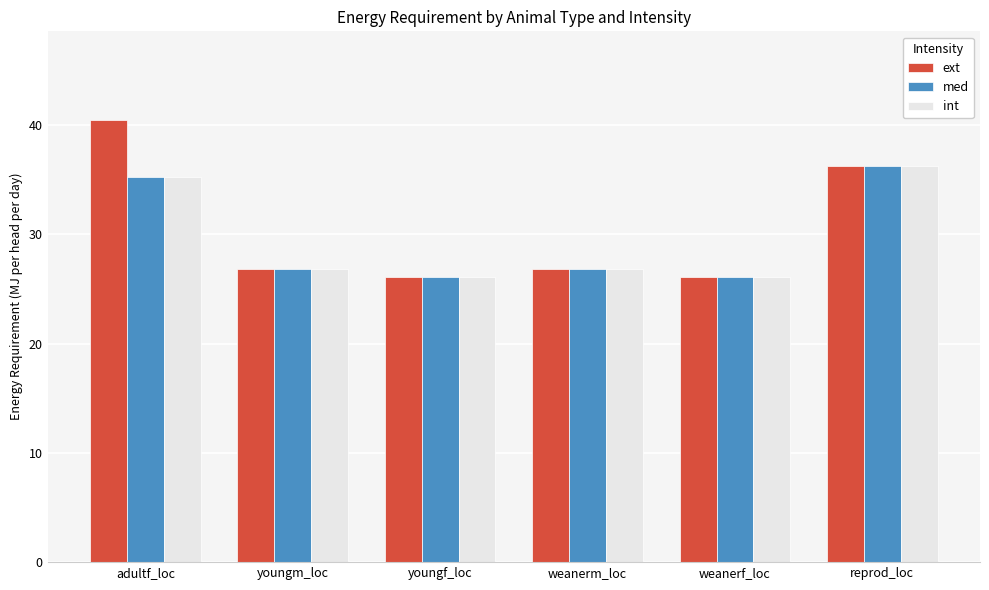

What is the minimum value for med?

26.1